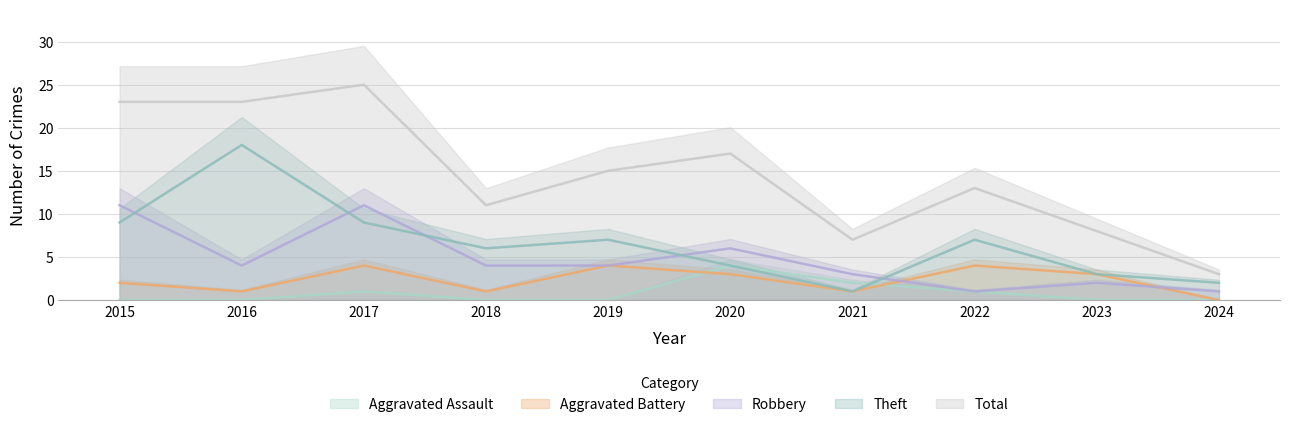

At which category does the chart reach its minimum across all series?

2015